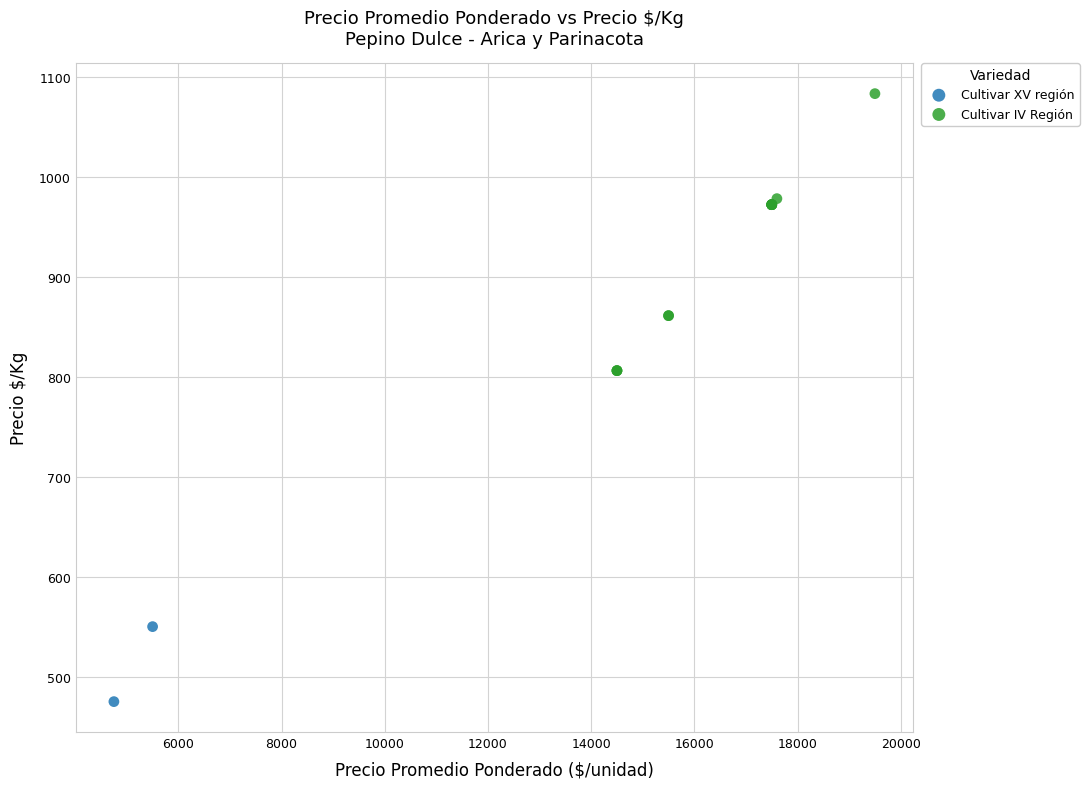

What are all the series names shown in the legend?

Cultivar XV región, Cultivar IV Región